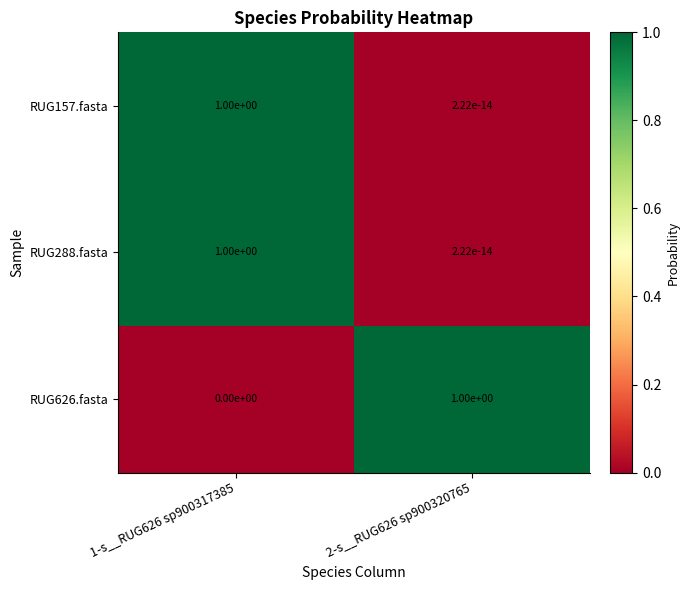

What is the difference between the RUG288.fasta values at 2-s__RUG626 sp900320765 and 1-s__RUG626 sp900317385?

1.0